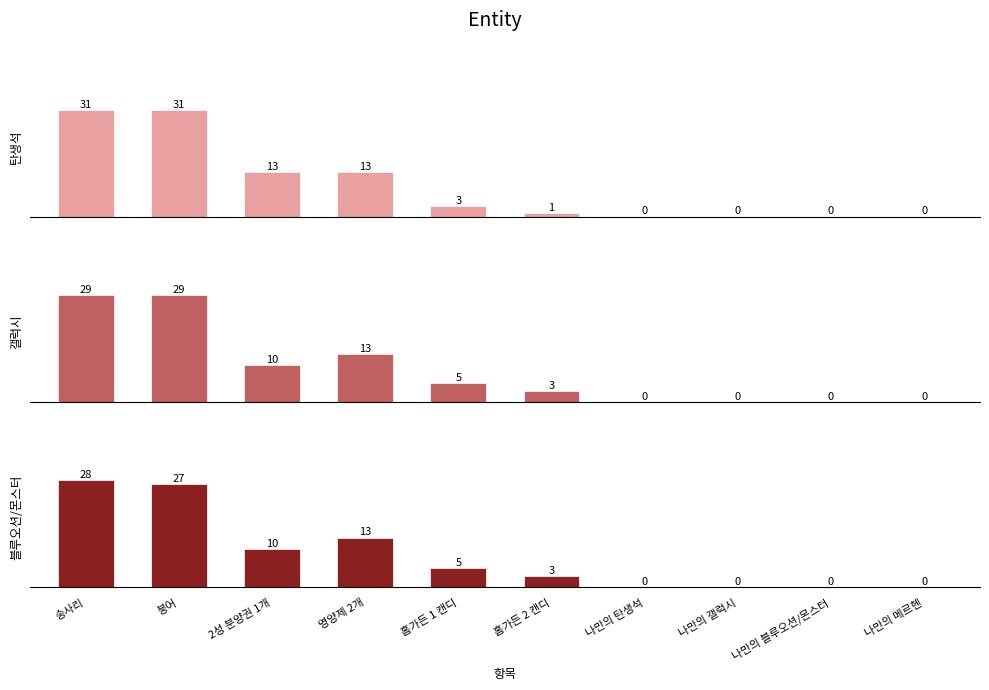

Reading left to right, list all the values displayed in this chart.

탄생석: 31	31	13	13	3	1	0	0	0	0
갤럭시: 29	29	10	13	5	3	0	0	0	0
블루오션/몬스터: 28	27	10	13	5	3	0	0	0	0